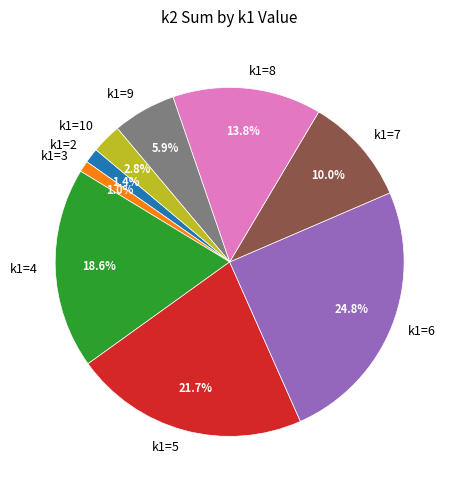

To the nearest percent, what percentage of the pie is k1=2?

1%